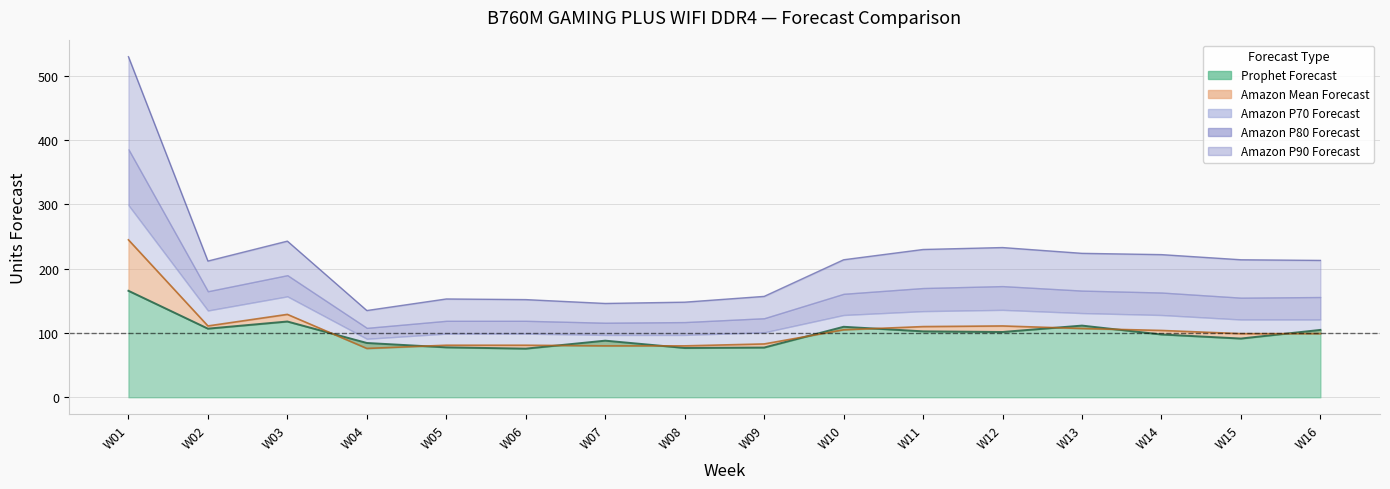

What is the difference between the second highest and second lowest values in the Amazon P70 Forecast series?

97.0